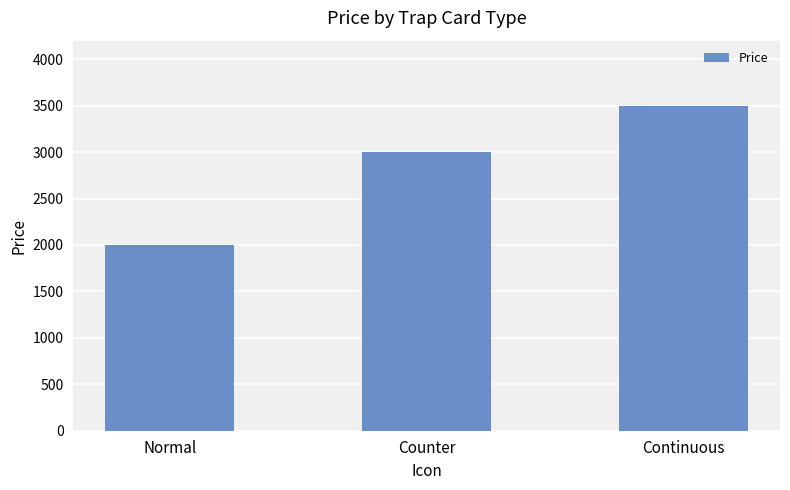

Reading left to right, transcribe all the data shown in this chart.

2000	3000	3500